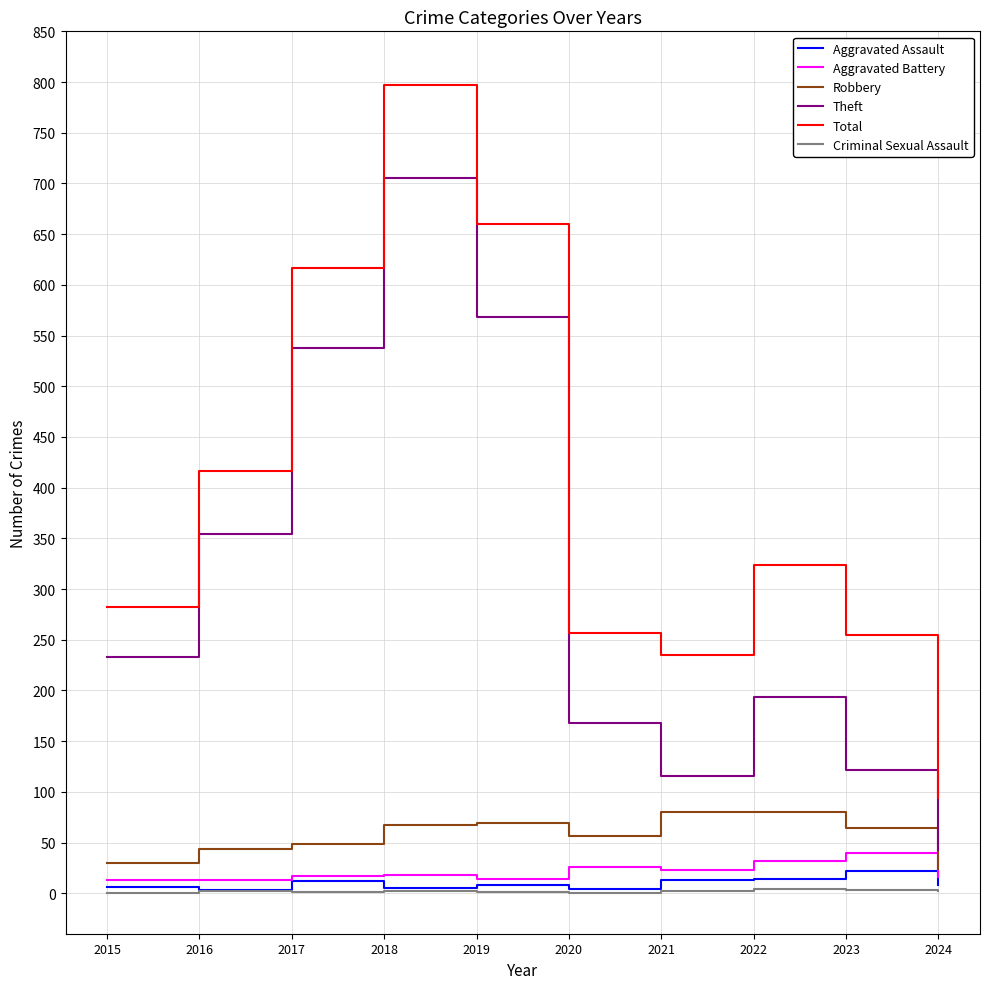

True or false: Total has a value of 134 at 2024.

False